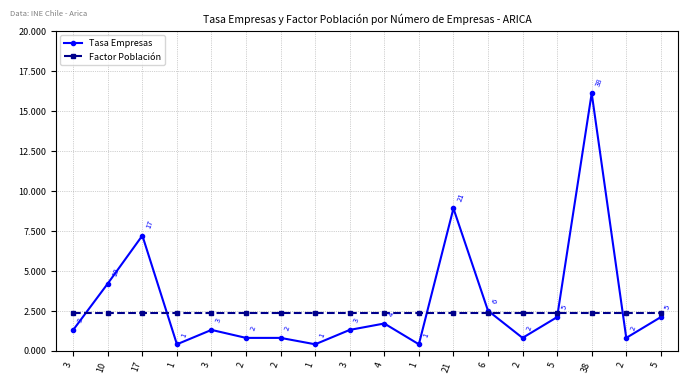

How many interior local valleys does the Tasa Empresas series have?

5